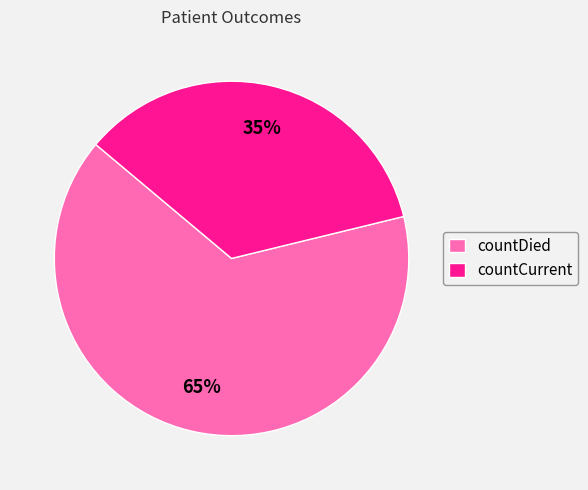

Does any single category account for the majority?

Yes